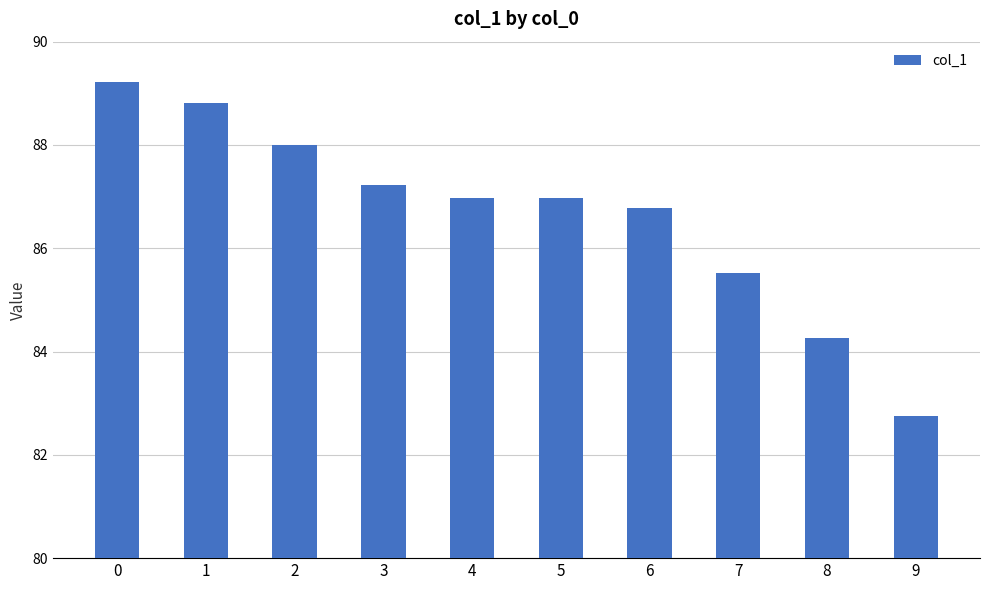

Read the value at 8.

84.3